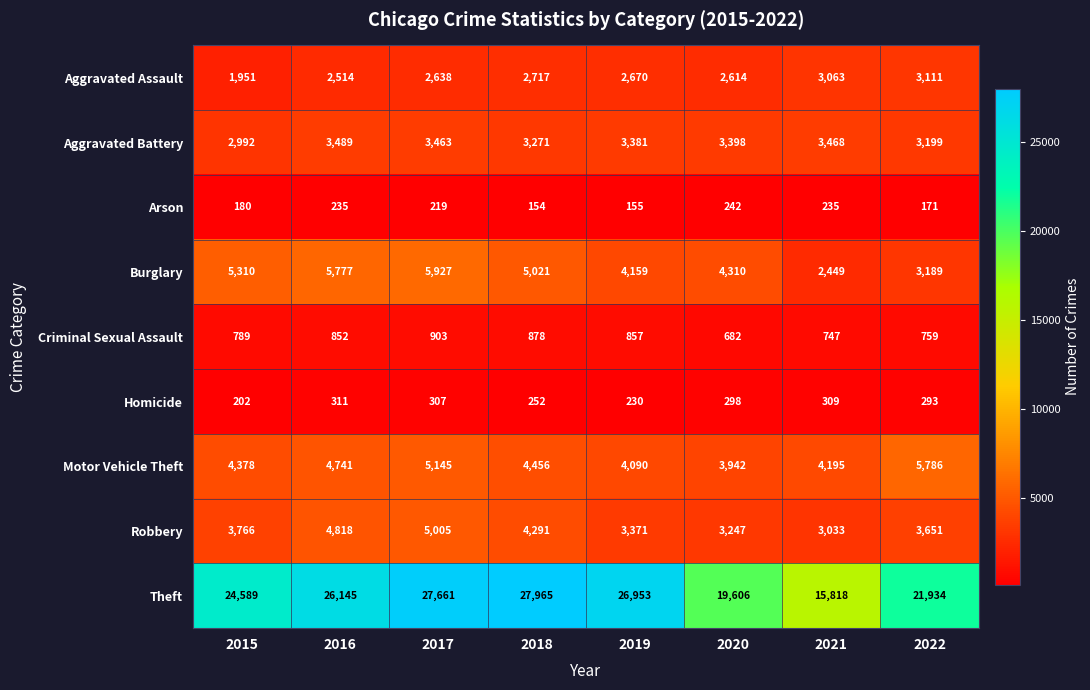

What is the minimum value for Homicide?

202